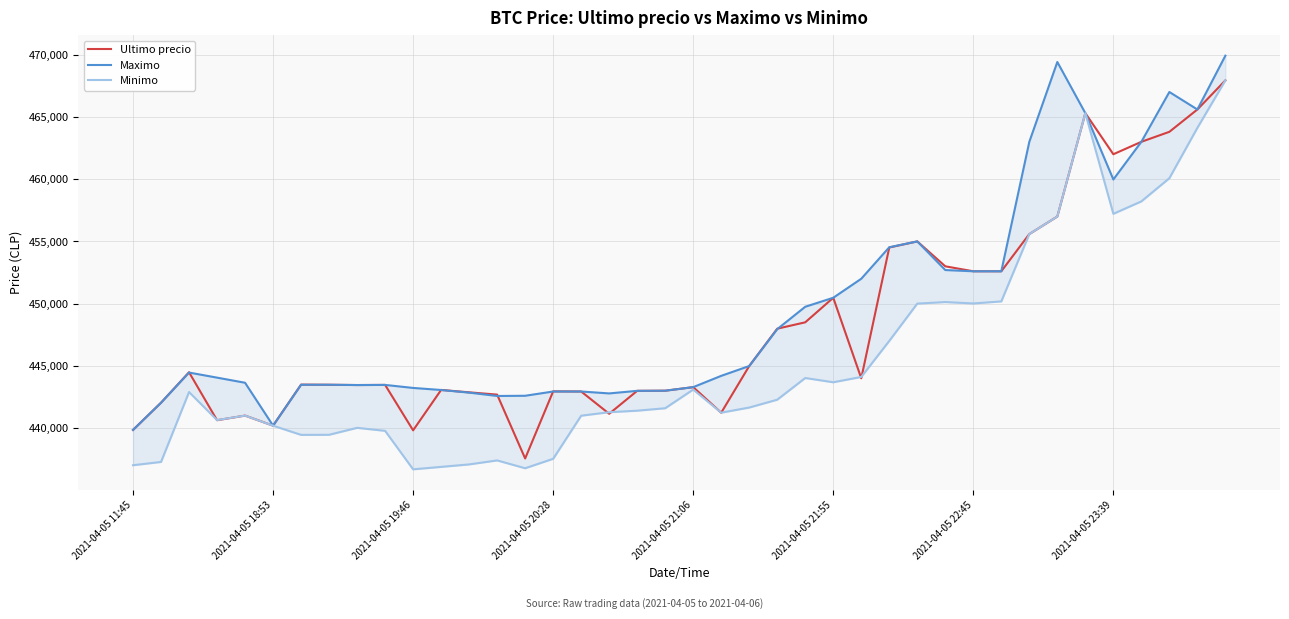

What is the minimum value for Ultimo precio?

437562